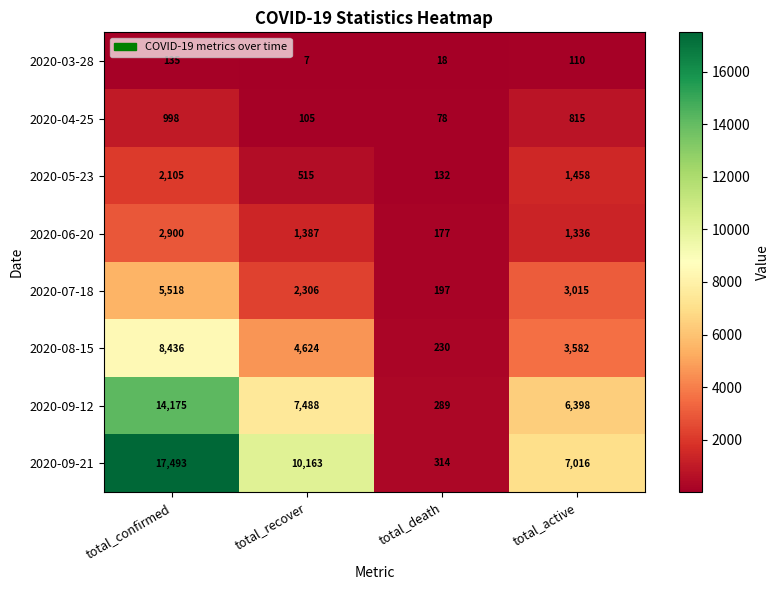

The 2020-08-15 series shows 8436 at total_confirmed. True or false?

True